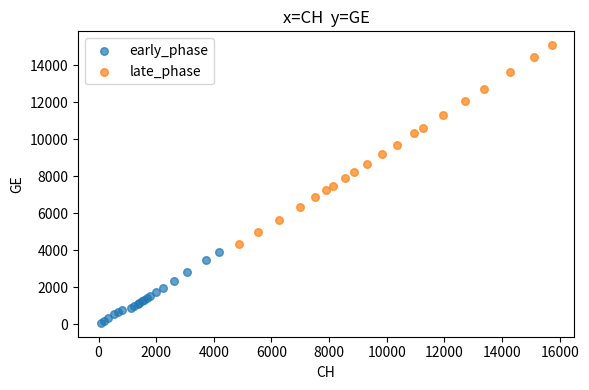

Which series has the widest spread of Y values?

late_phase